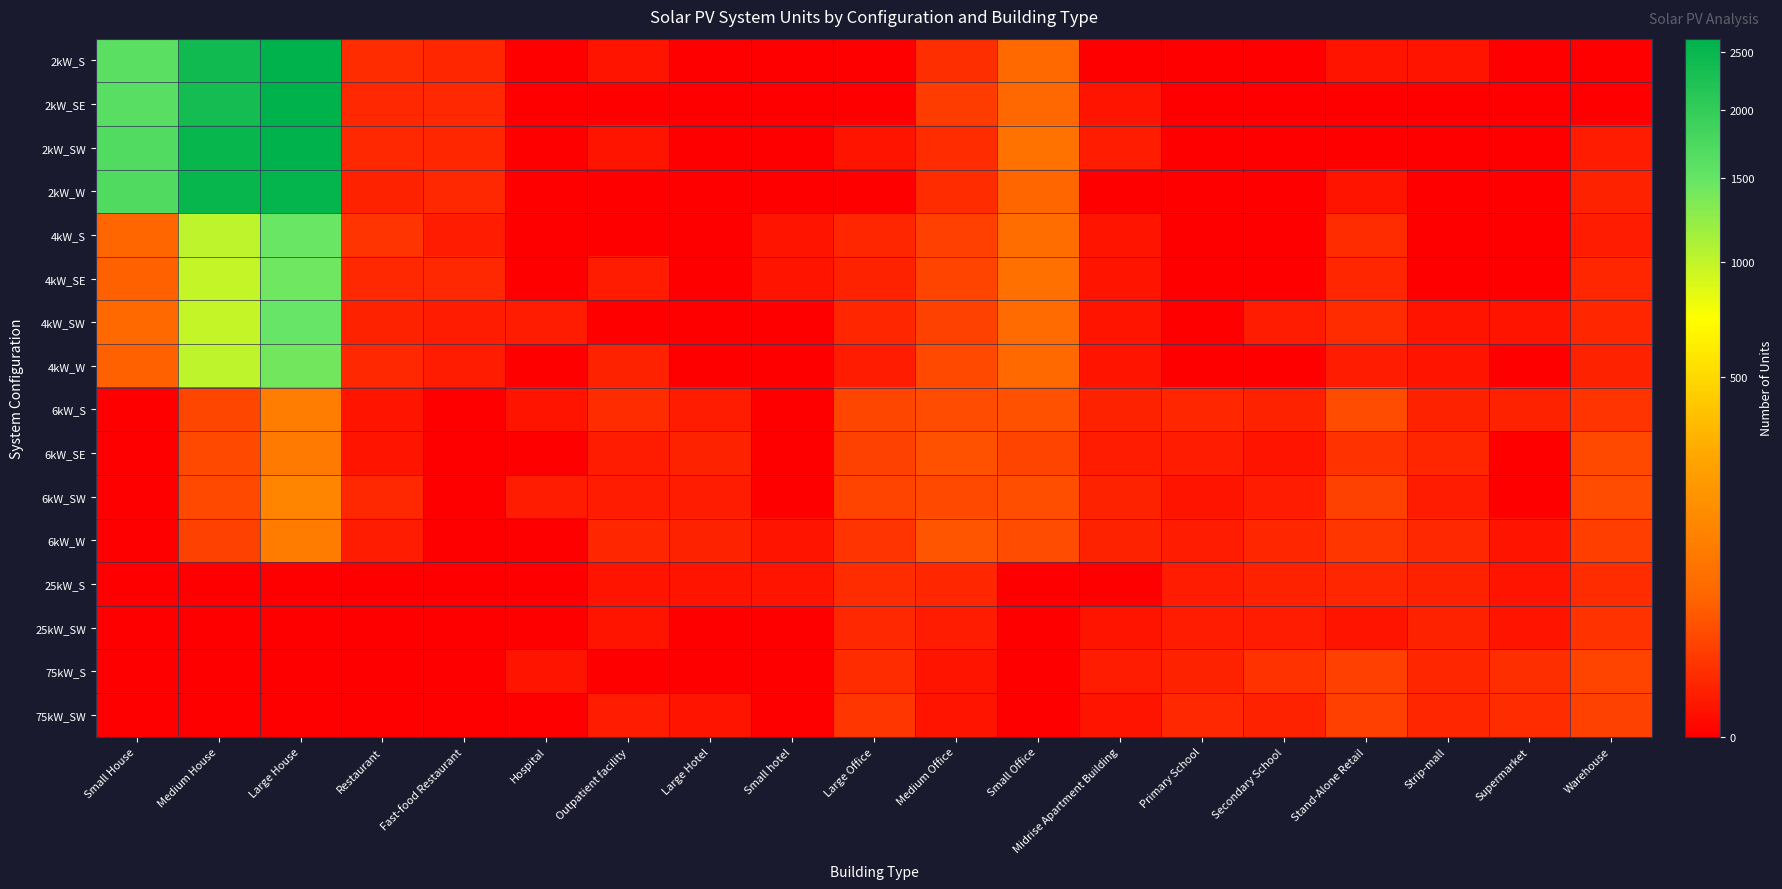

Which series has the largest range (max minus min)?

2kW_SW